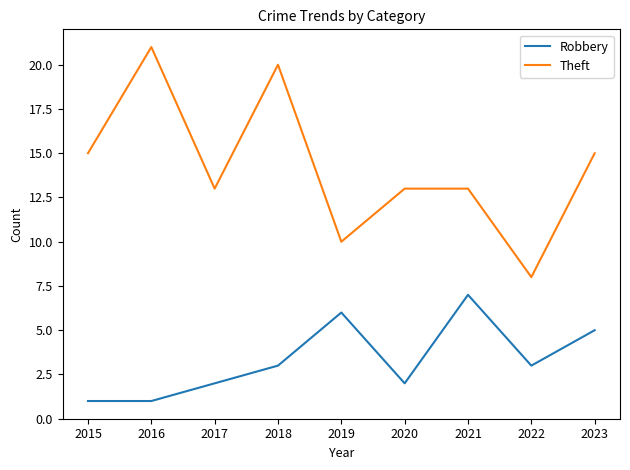

The Theft series shows 13 at 2017. True or false?

True